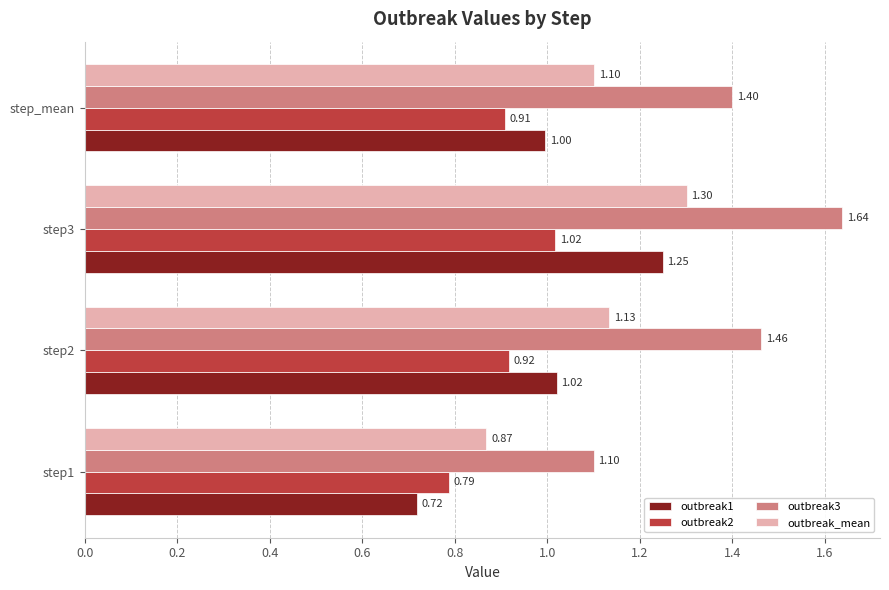

Is the value of outbreak_mean at step_mean greater than the value of outbreak1 at step2?

Yes